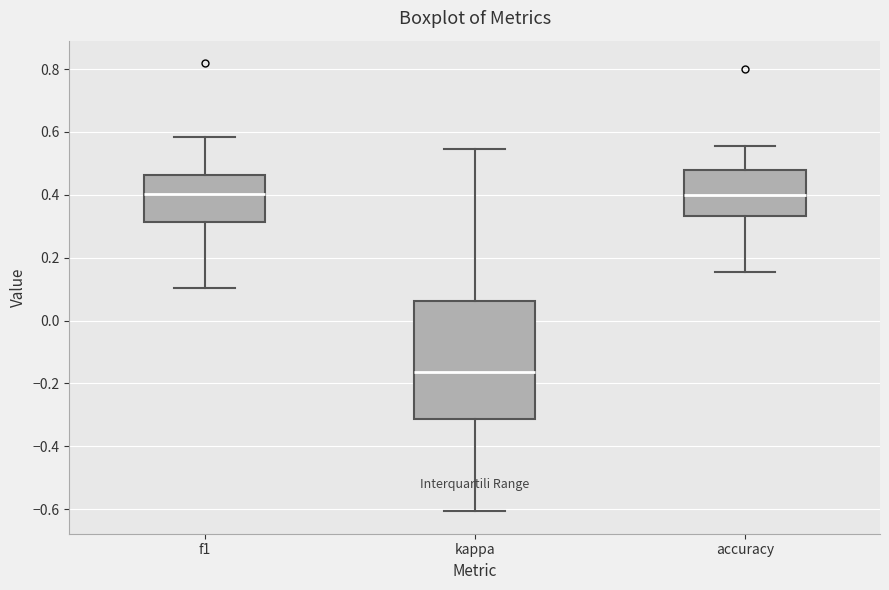

Where does the upper whisker of the box for kappa end on the y-axis? The values are not printed on the chart, so give them approximately, as read against the axis.

0.54